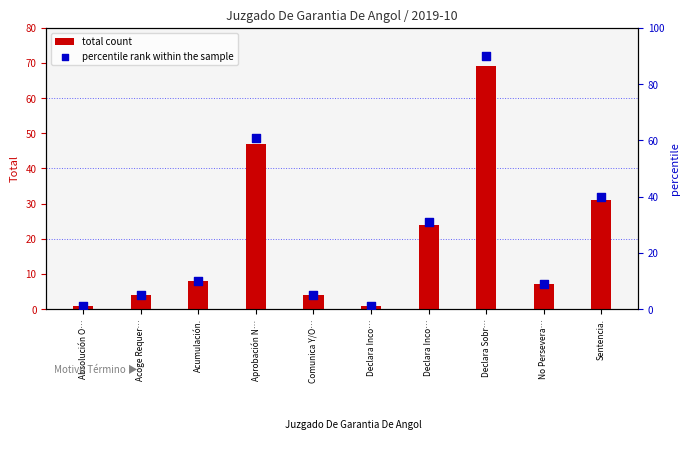

Which series reaches the minimum Y coordinate?

total count